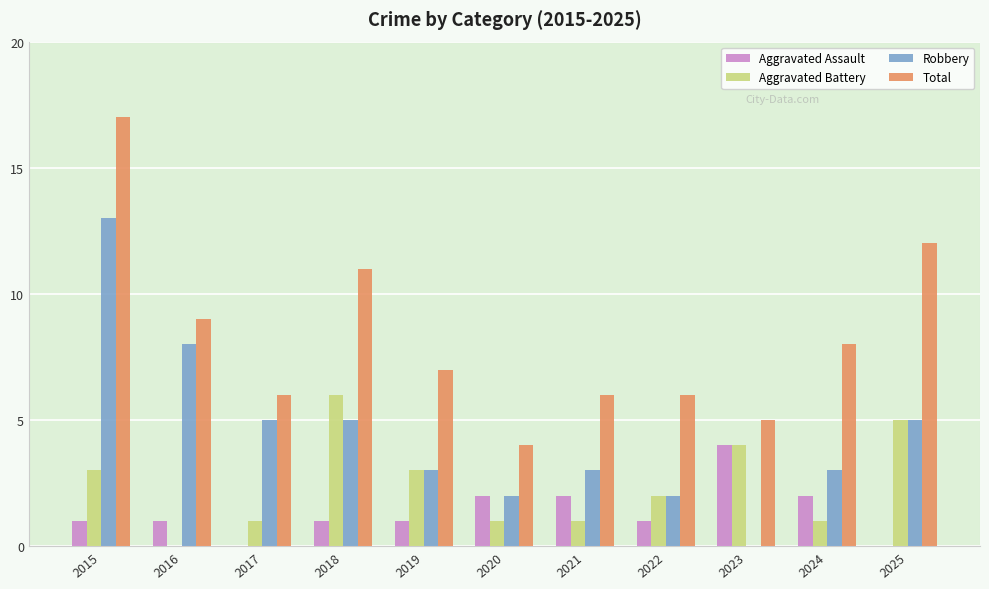

Count the Aggravated Assault values in the range 1 to 2.

8